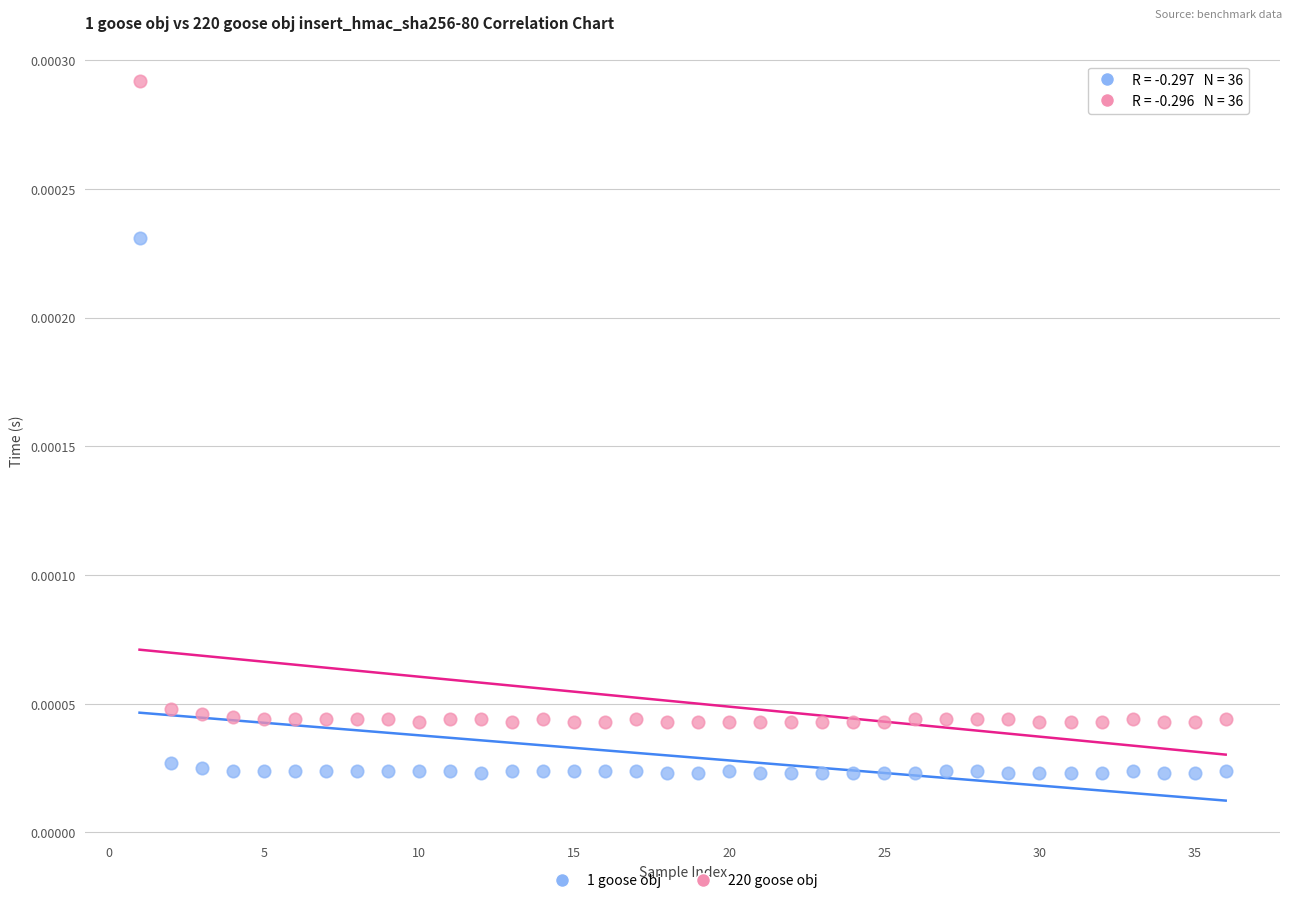

What is the X range (max minus min) for the scatter plot?

35.0